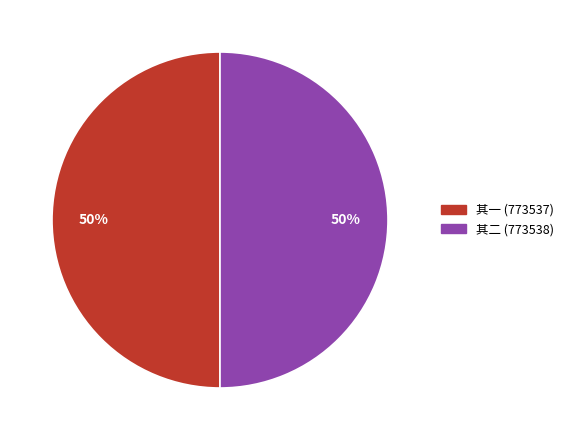

To the nearest percent, what is the average slice percentage?

50%